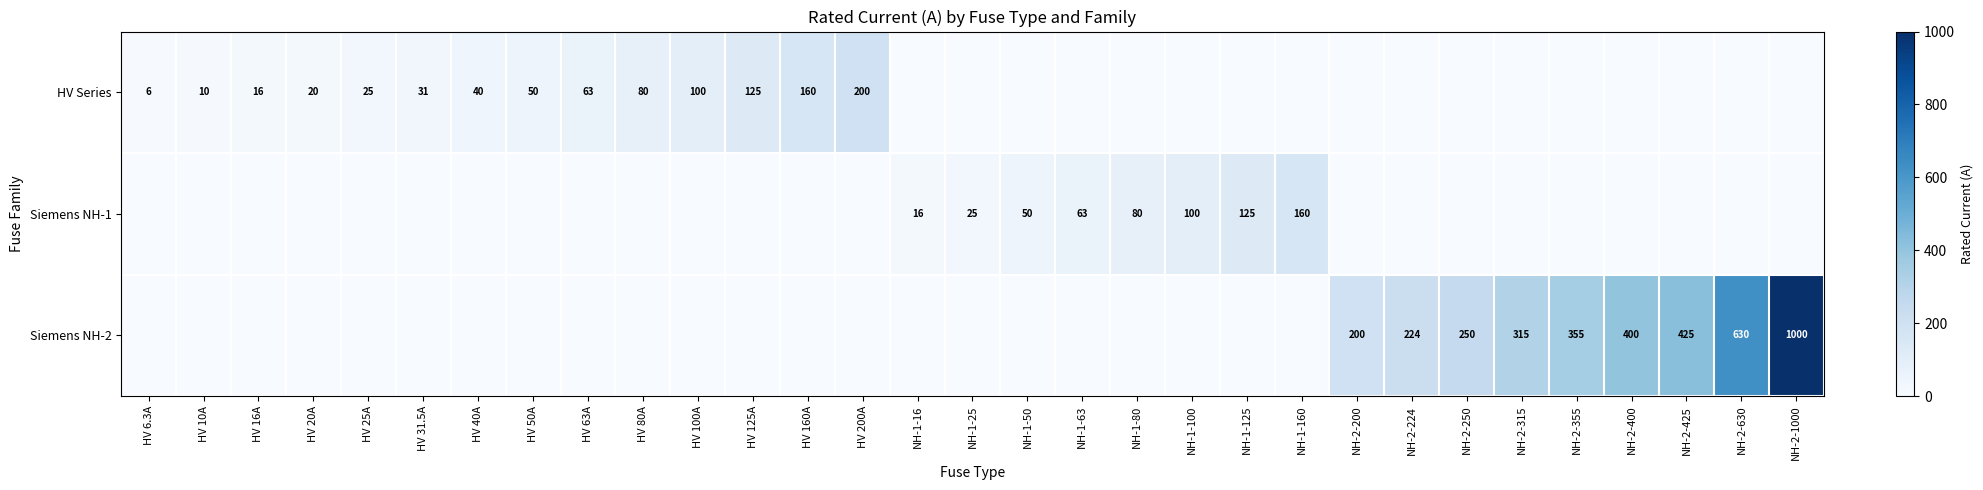

Is it true that HV Series equals 160 at HV 160A?

True